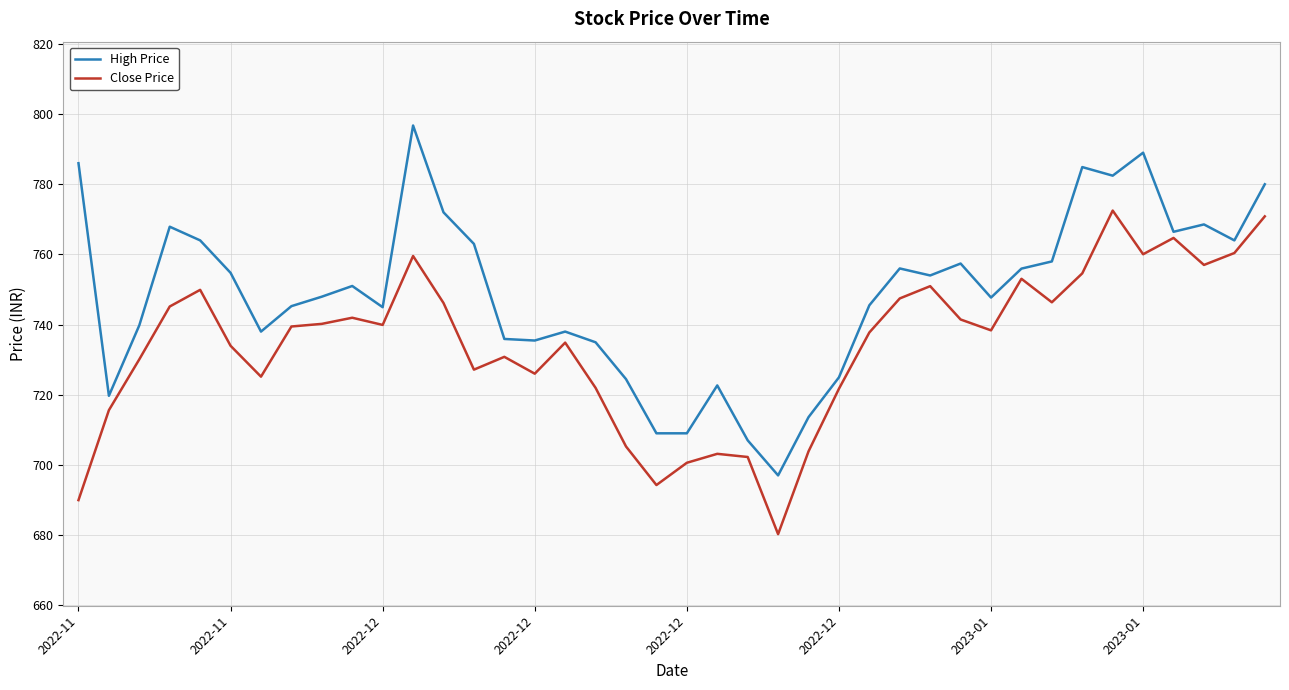

How many values in the Close Price series are below 739?

20